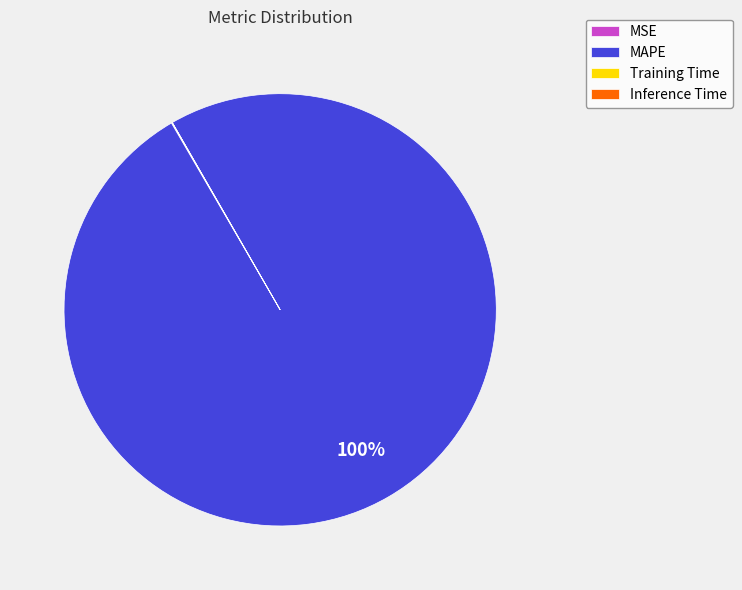

Is there any slice that represents more than half of the pie?

Yes